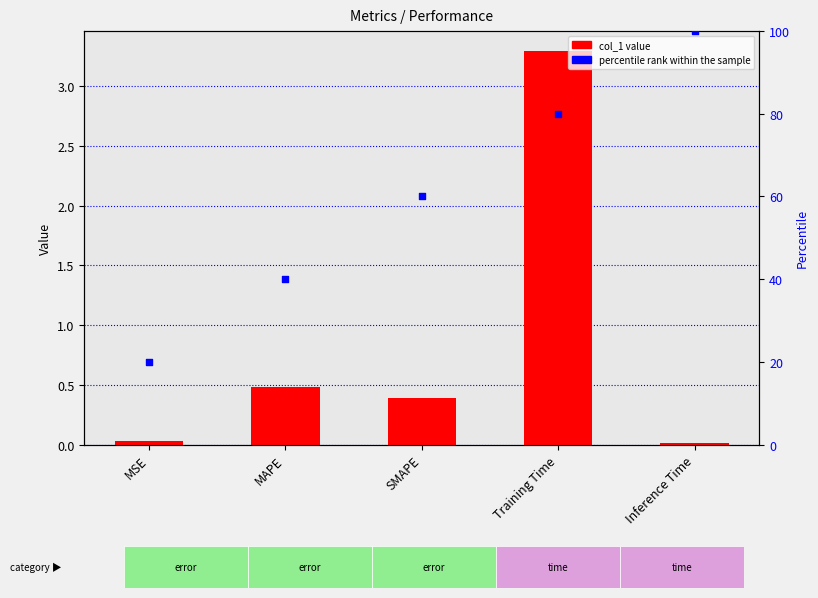

At which category is the sum across all series the highest?

Inference Time